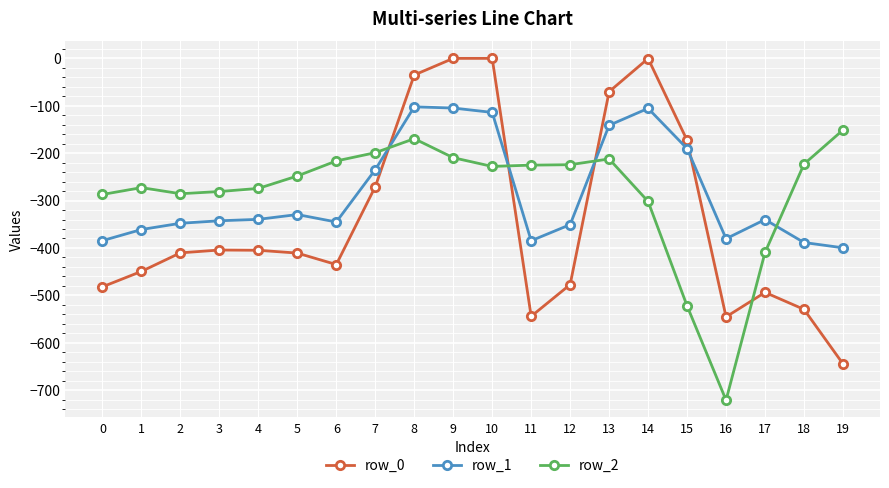

True or false: row_0 and row_1 intersect in this chart.

True